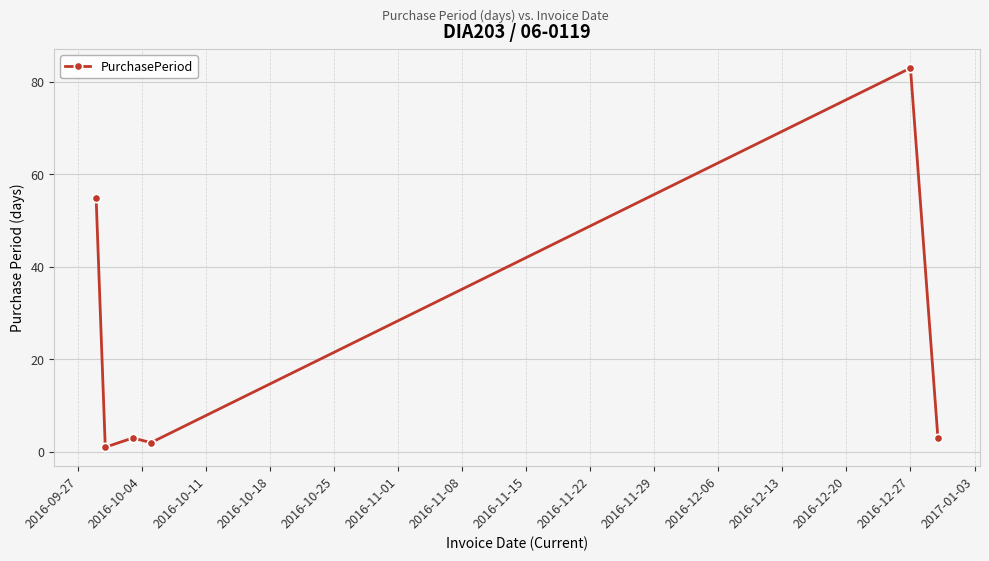

What is the greatest value displayed?

83